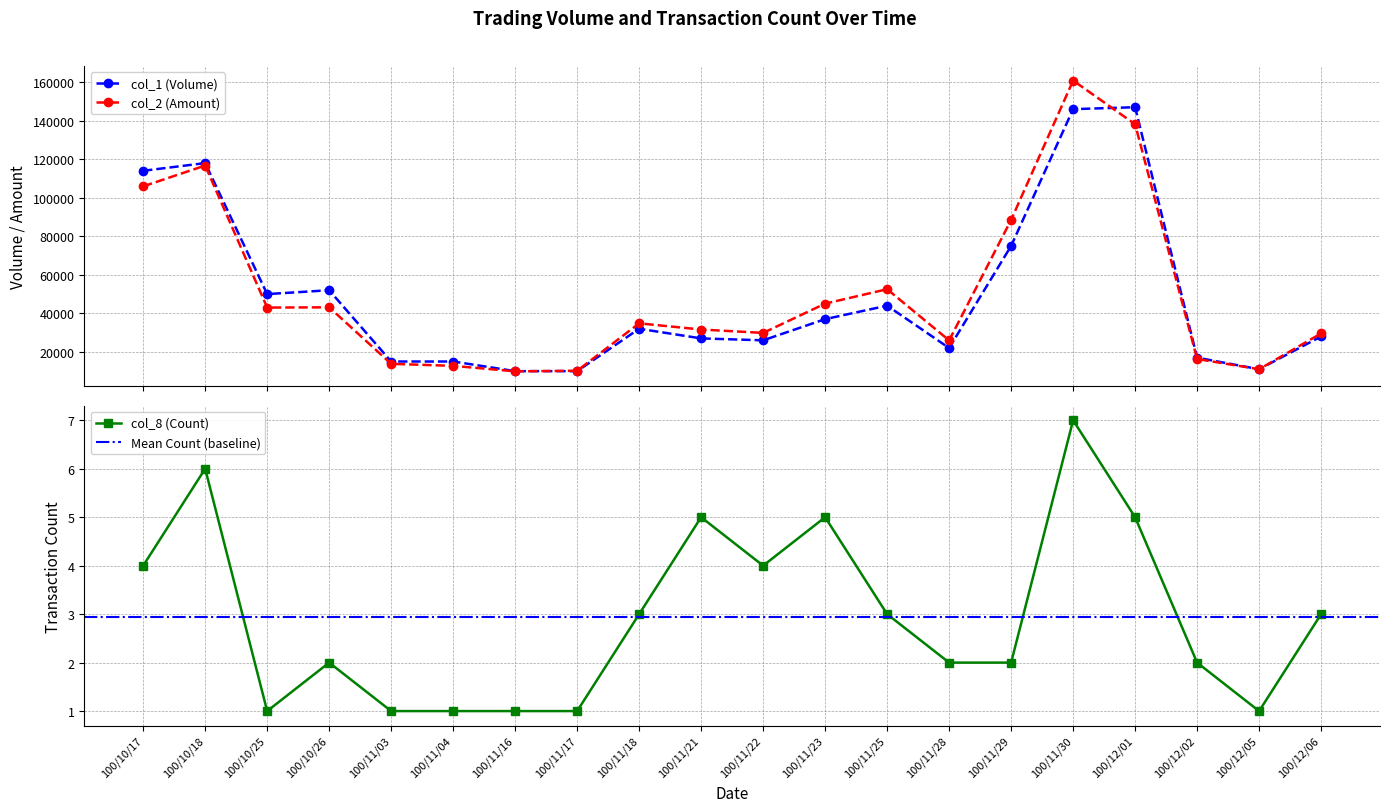

What is the minimum value shown in the chart?

1